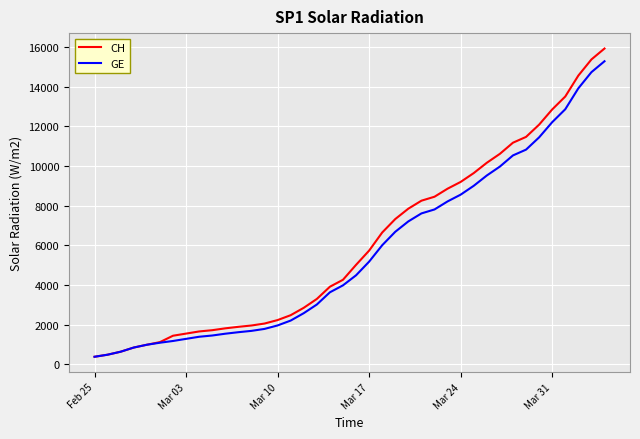

What is the highest value of the GE series?

15284